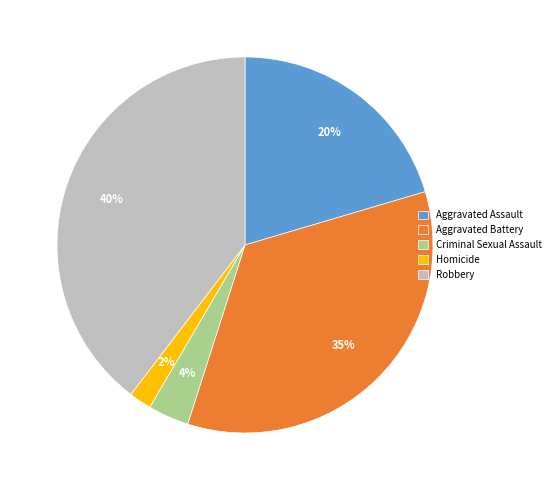

Does Aggravated Assault account for over 50% of the chart?

No